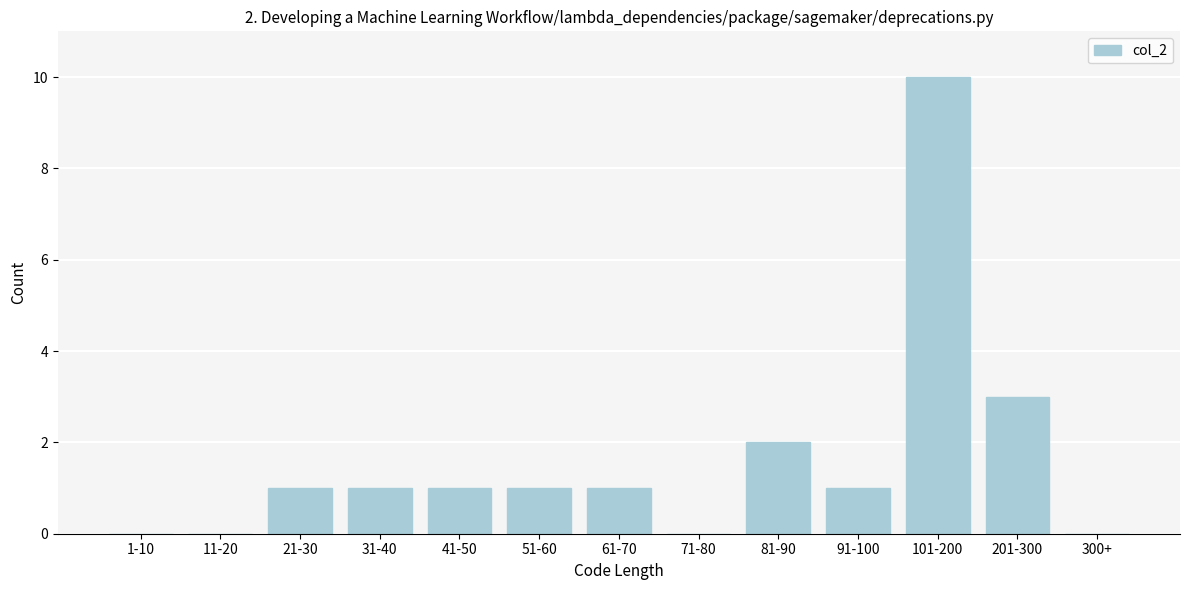

Reading left to right, list all the values displayed in this chart.

1-10=0	11-20=0	21-30=1	31-40=1	41-50=1	51-60=1	61-70=1	71-80=0	81-90=2	91-100=1	101-200=10	201-300=3	300+=0